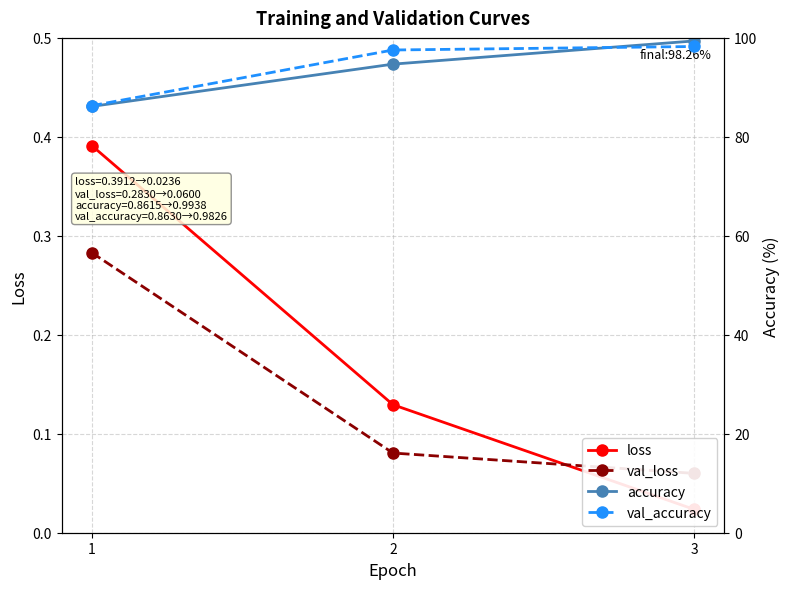

What is the spread (max minus min) of values at 1?

86.0